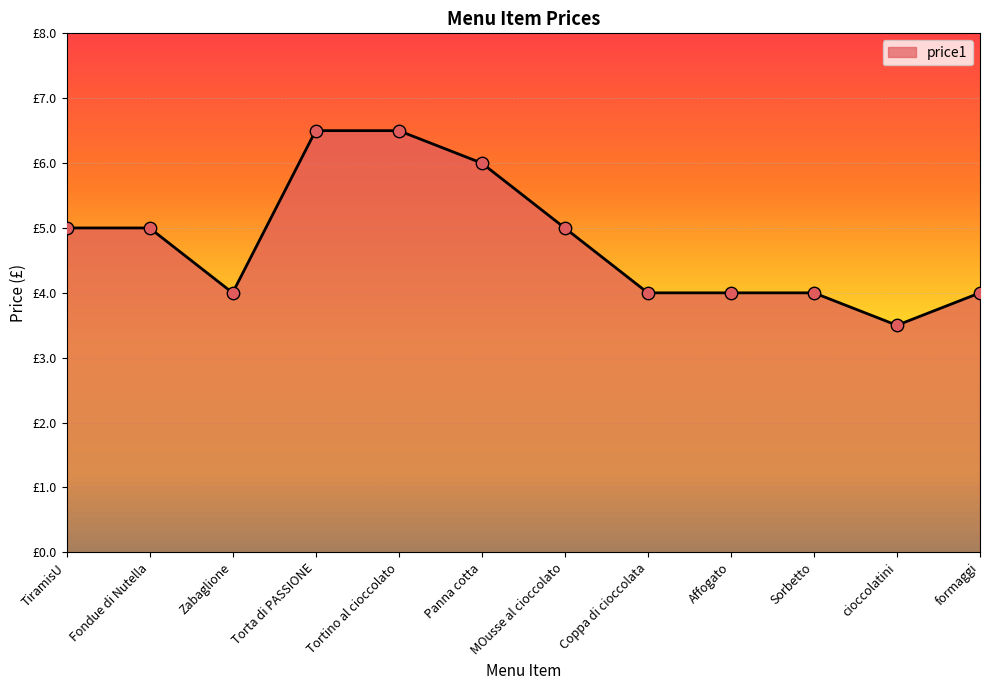

Approximately how many times larger is the value at Affogato compared to Torta di PASSIONE?

0.6